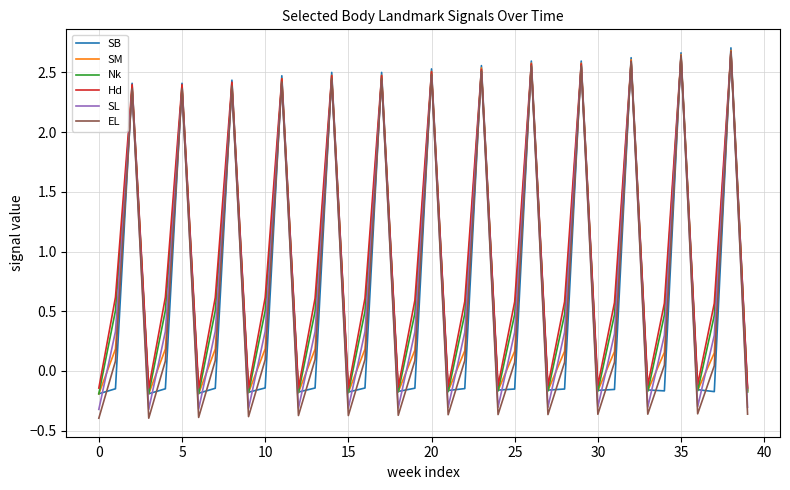

How many values in Hd are below zero?

14